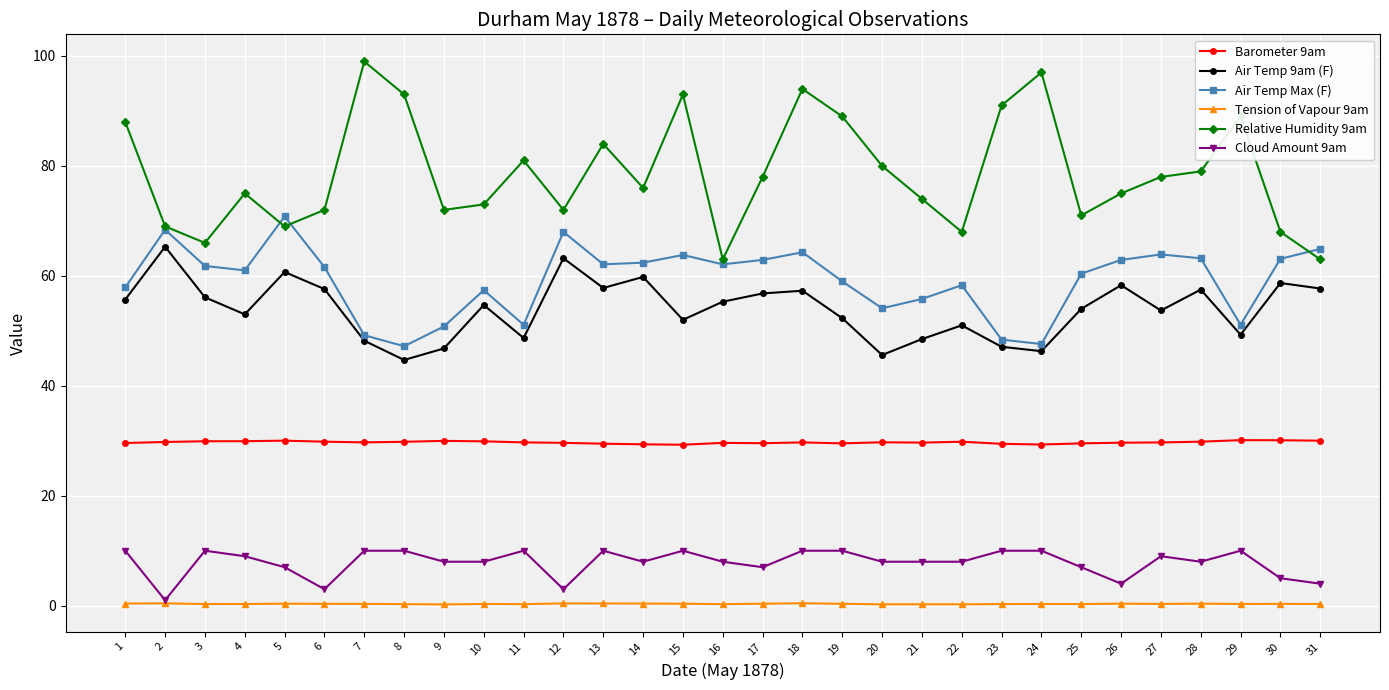

True or false: Relative Humidity 9am and Barometer 9am cross at least once.

False